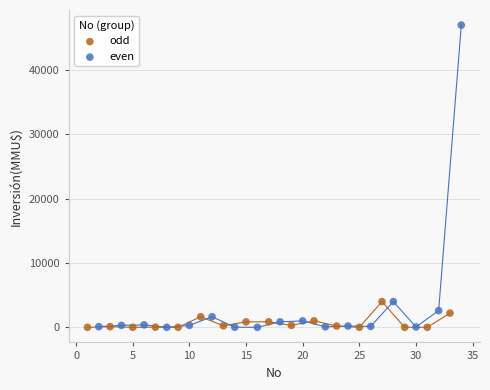

Which series reaches the maximum Y coordinate?

even